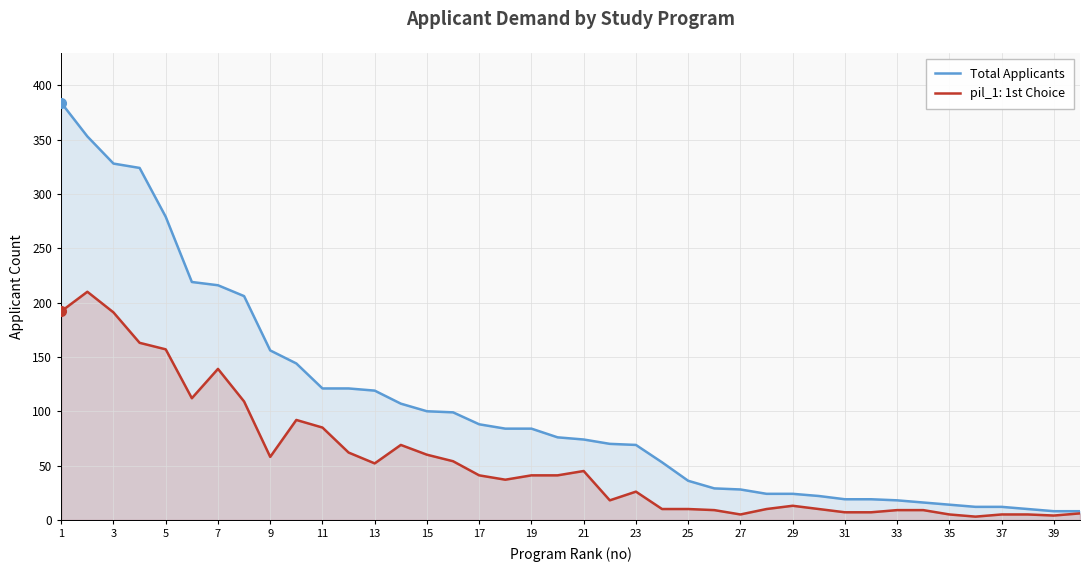

At which label does the data first exceed 76?

1